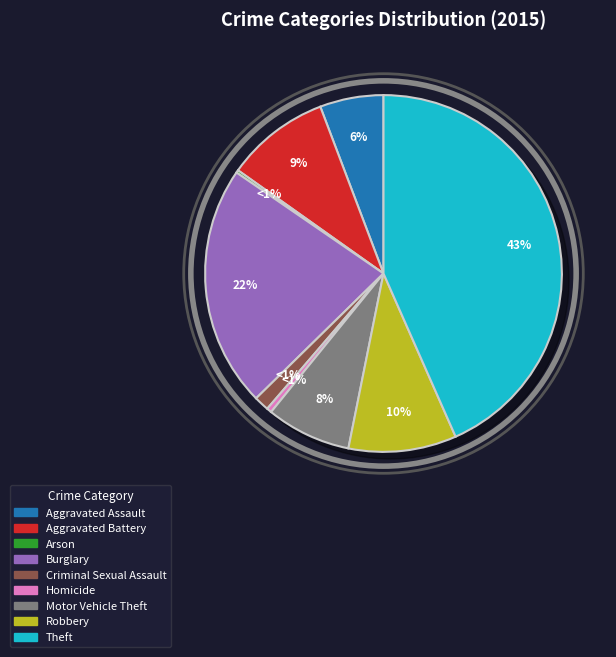

The Aggravated Assault slice represents 6% of the pie. True or false?

True